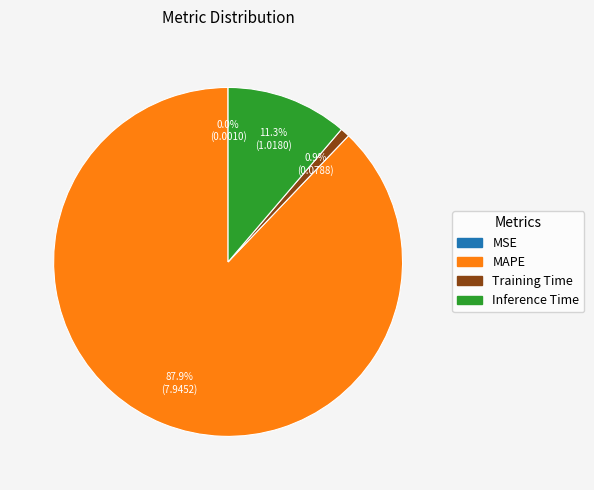

Between Training Time and MAPE, which is larger?

MAPE